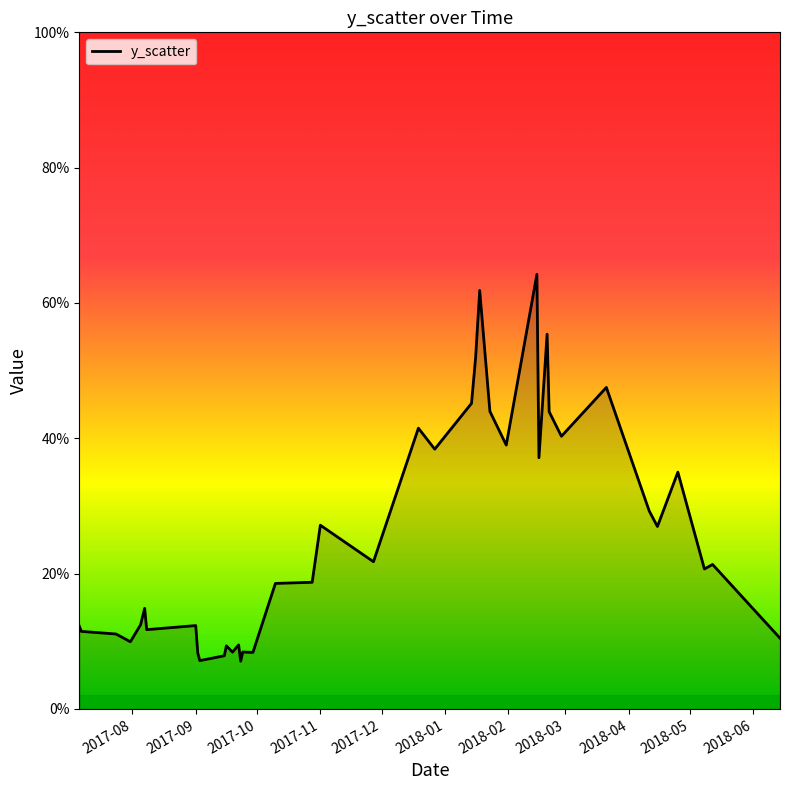

Does the chart have visible grid lines?

No